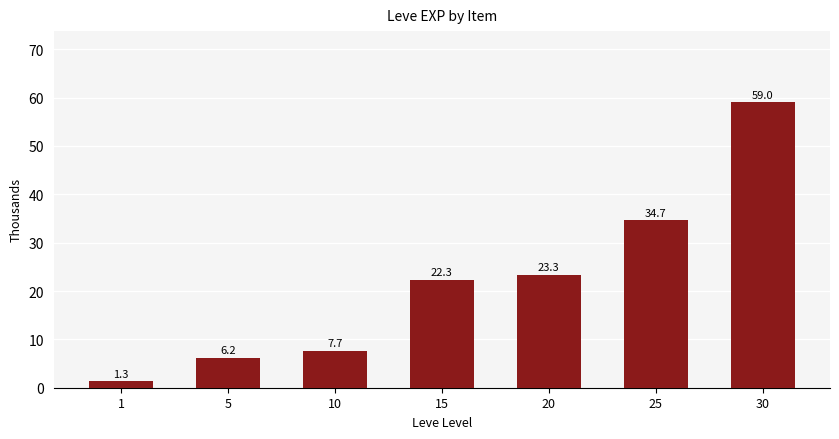

Reading left to right, list all the values displayed in this chart.

1=1.3	5=6.2	10=7.7	15=22.3	20=23.3	25=34.7	30=59.0